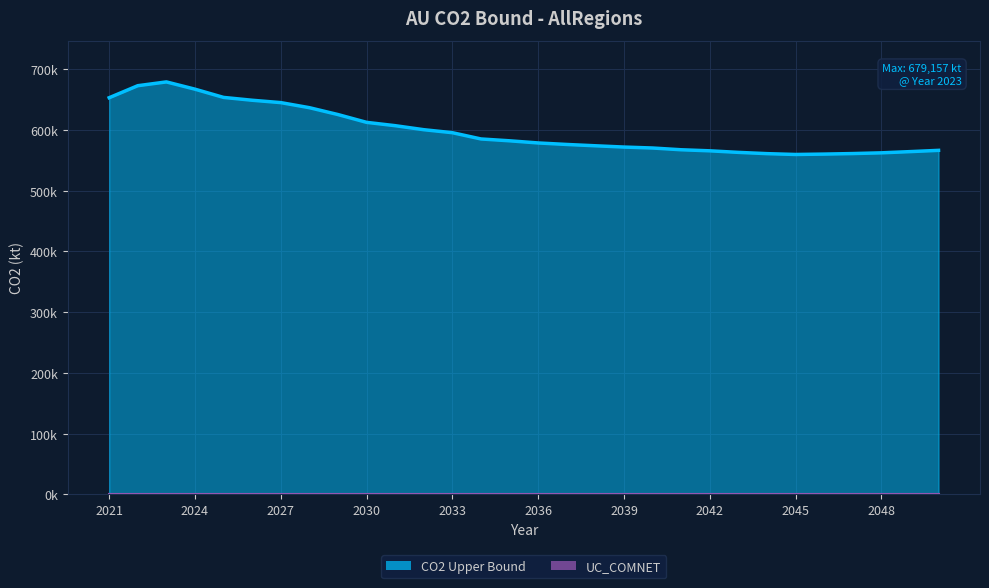

Which label corresponds to the largest value in the chart?

2023